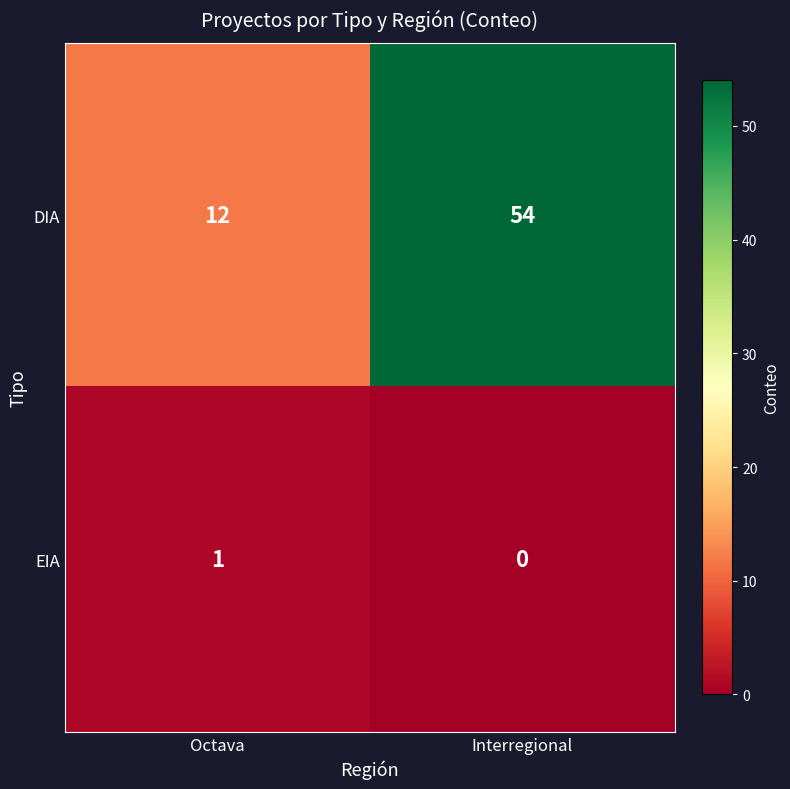

What is the average value of the DIA series?

33